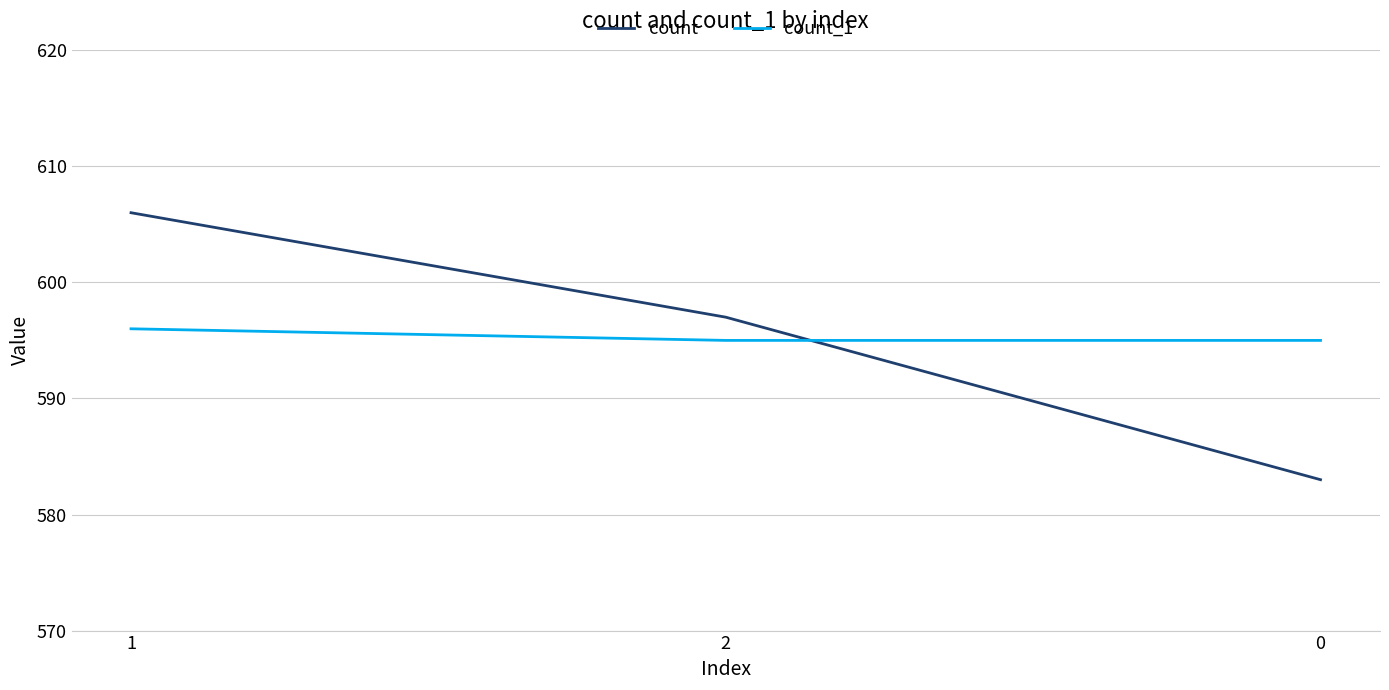

What is the difference between the highest and lowest values at 1?

10